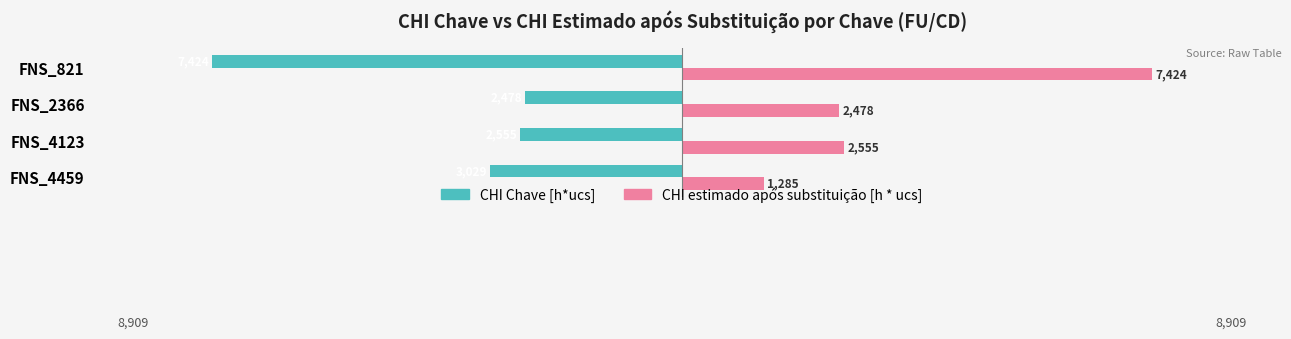

Between FNS_4459 and FNS_821, which series saw the biggest shift?

CHI estimado após substituição [h * ucs]